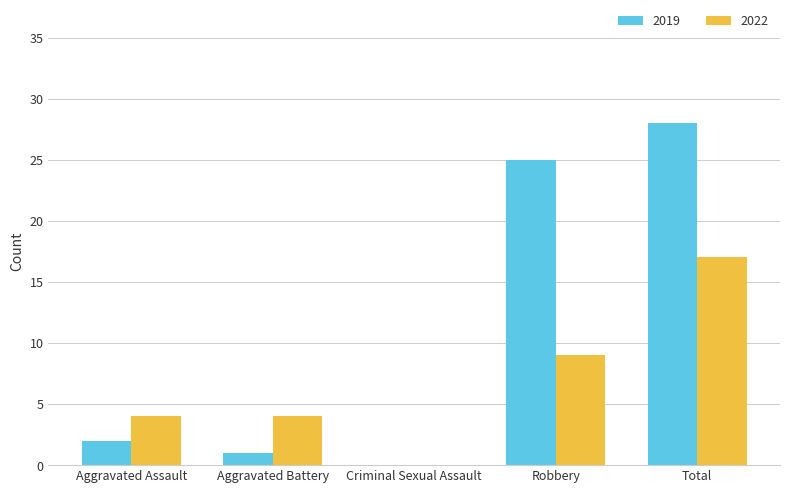

Is the value of 2019 at Aggravated Assault greater than the value of 2022 at Robbery?

No